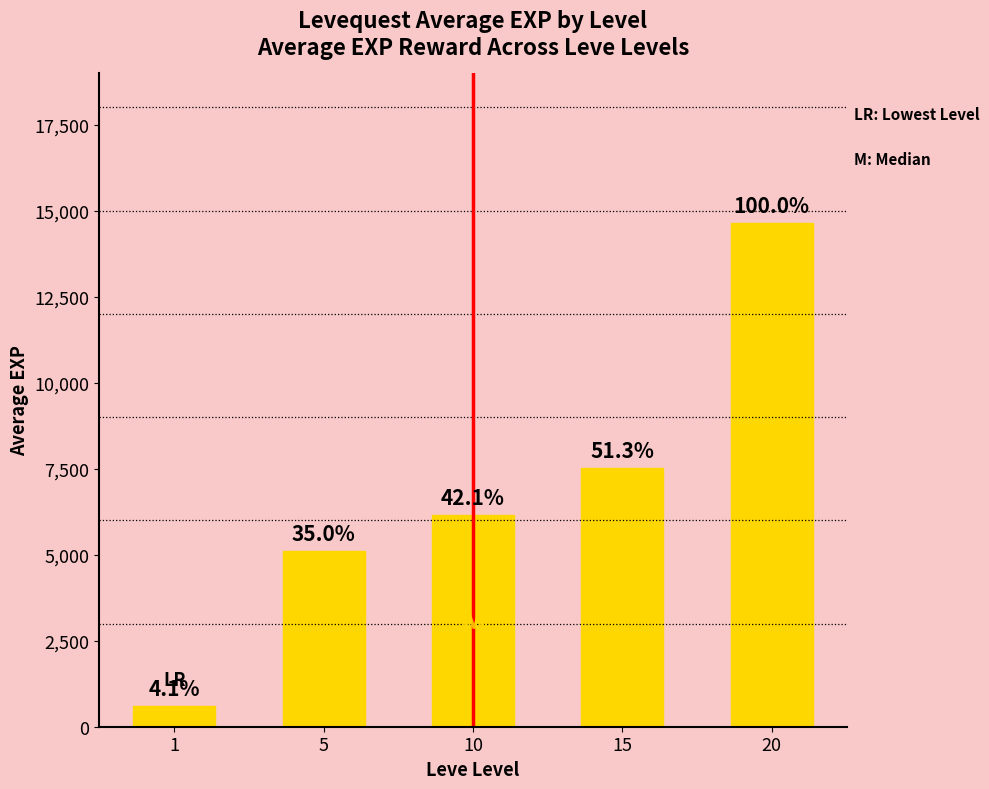

What is the difference between the maximum and second lowest values?

9520